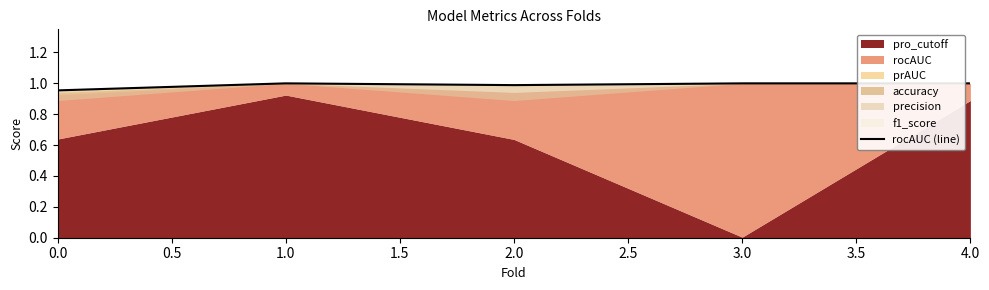

What is the greatest value displayed?

1.0